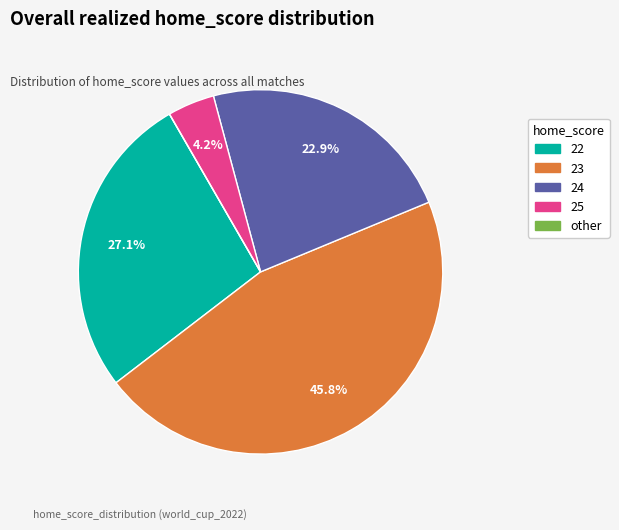

What percentage is the 25 slice, to the nearest percent?

4%